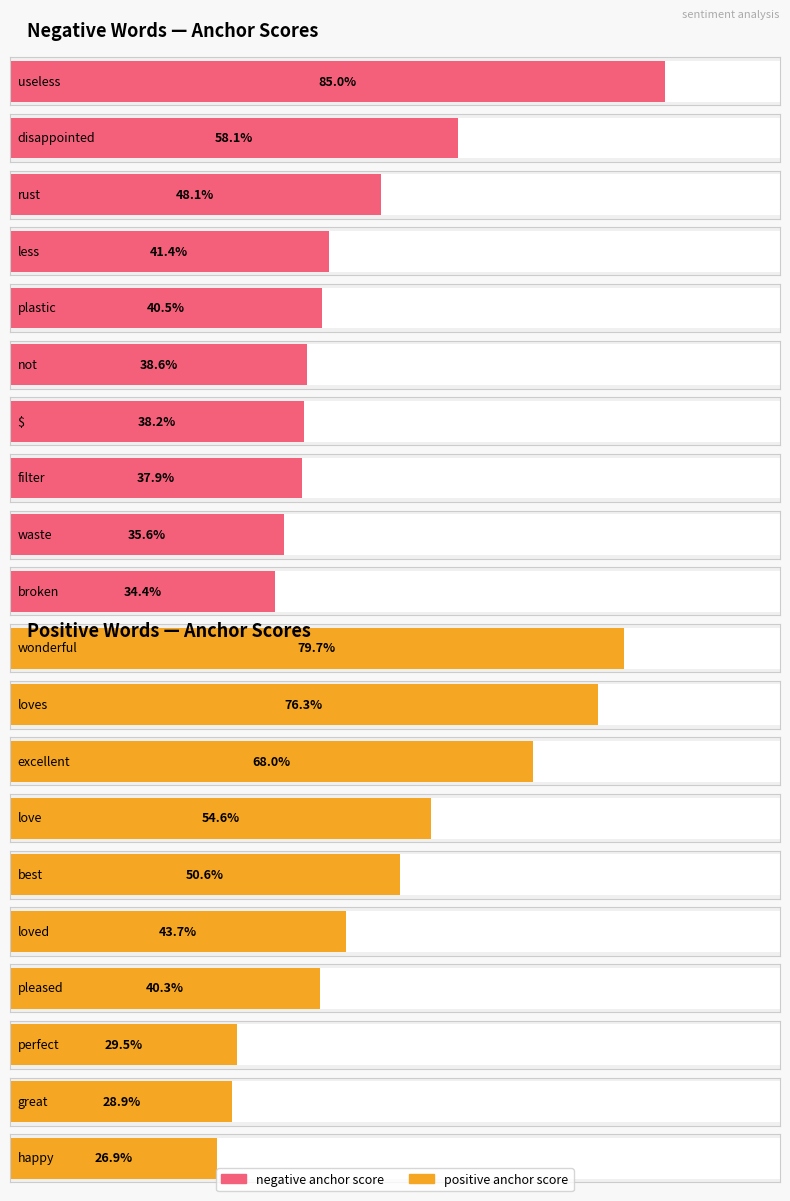

What is the difference between the negative anchor score values at filter/perfect and useless/wonderful?

0.5